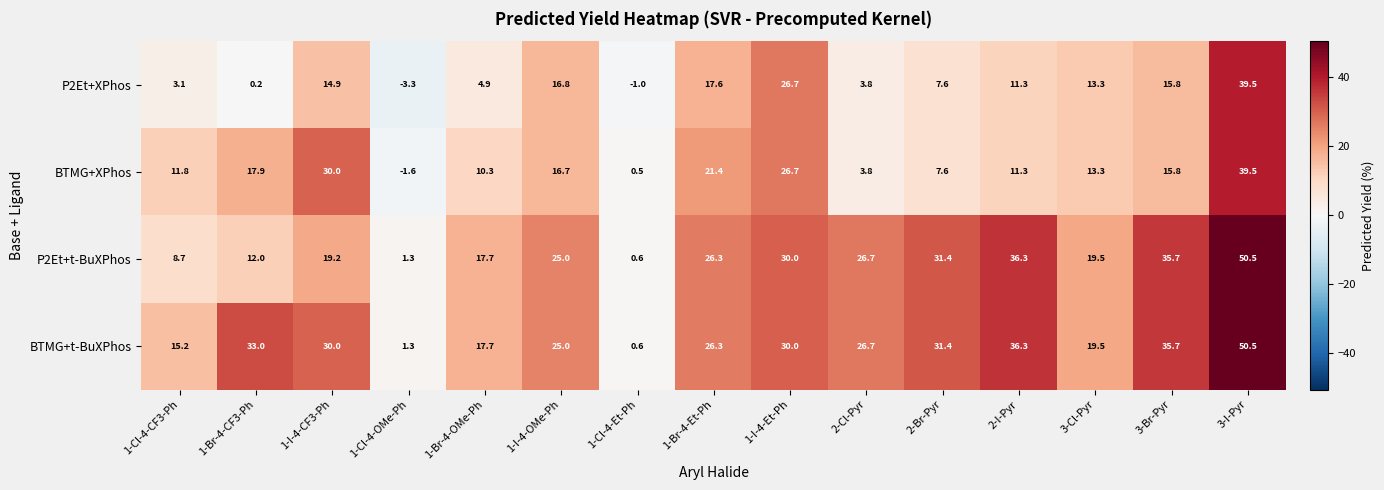

What is the total value across all series at 1-I-4-OMe-Ph?

83.5